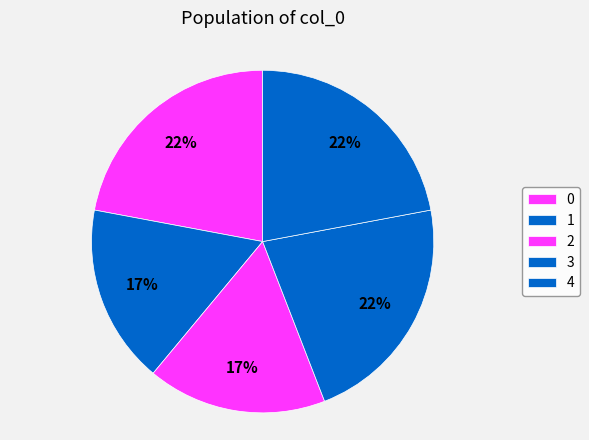

How many segments does this pie chart have?

5